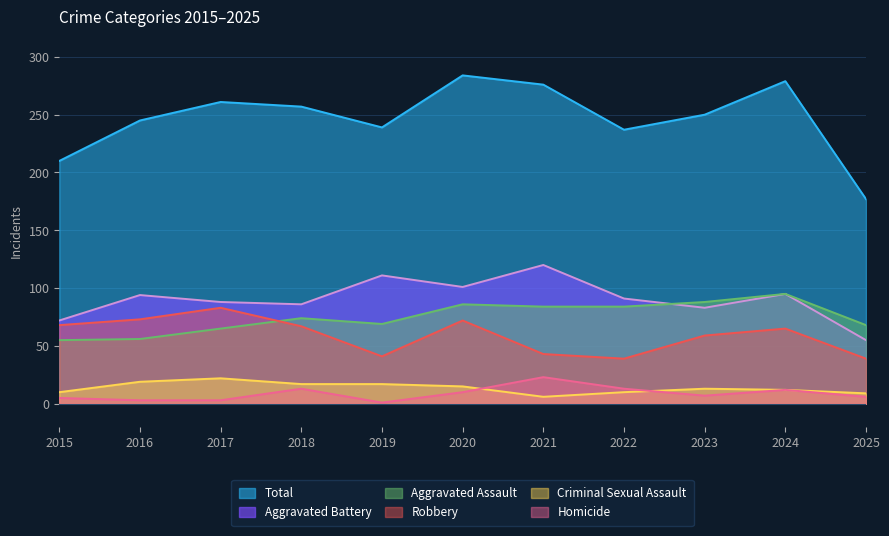

How many lines are shown in the chart?

6